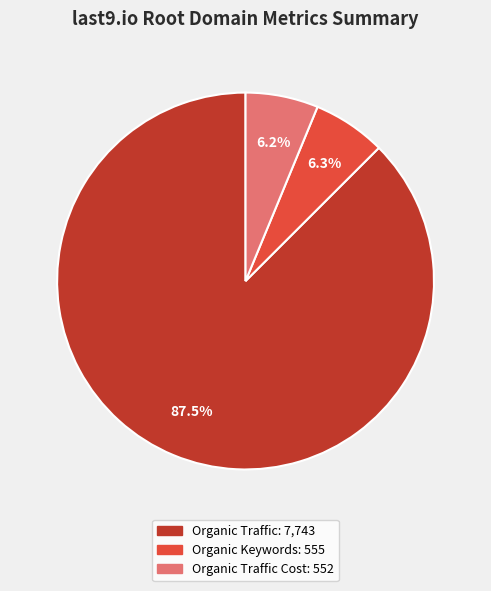

How many segments does this pie chart have?

3